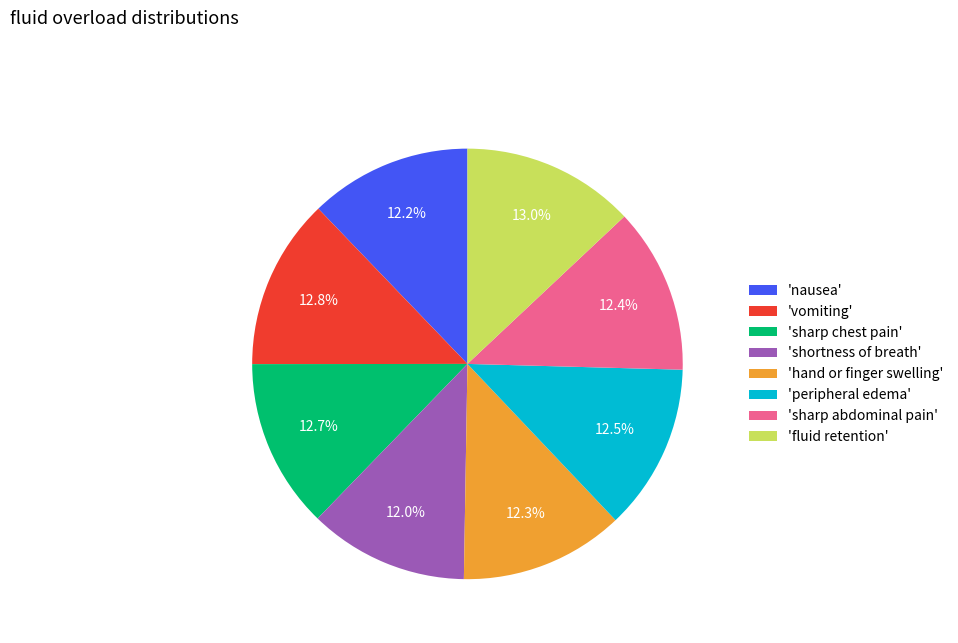

Do 'shortness of breath' and 'hand or finger swelling' together represent more than half of the pie?

No